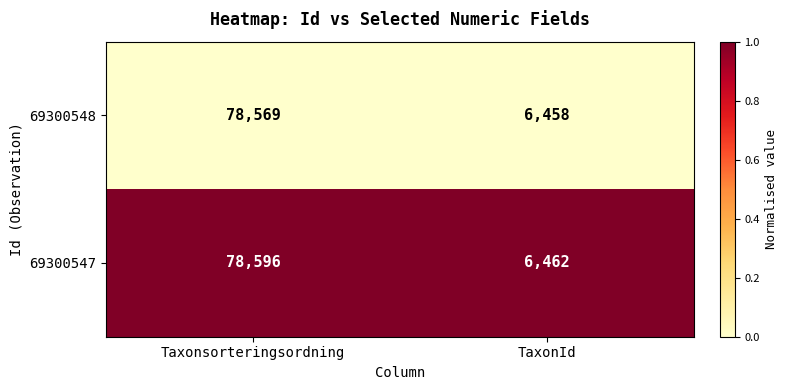

At which category does the chart reach its minimum across all series?

TaxonId